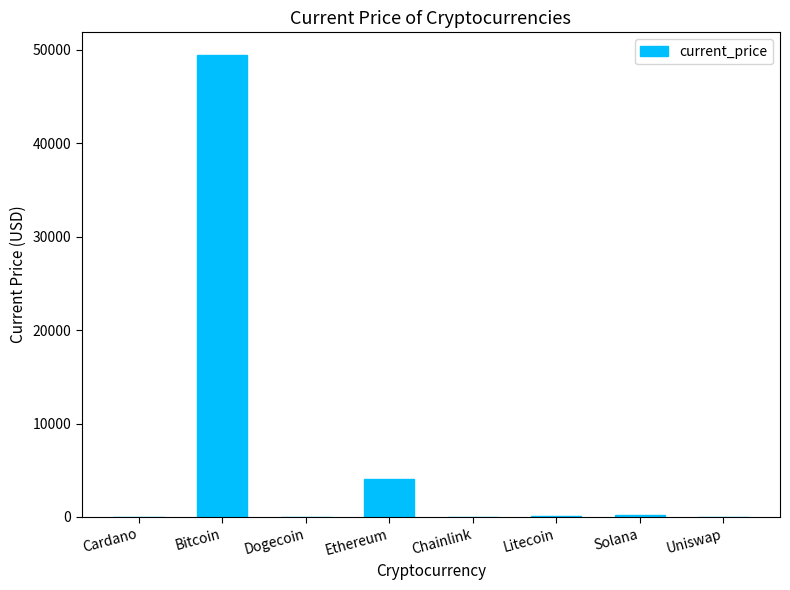

At which category does the chart reach its peak across all series?

Bitcoin